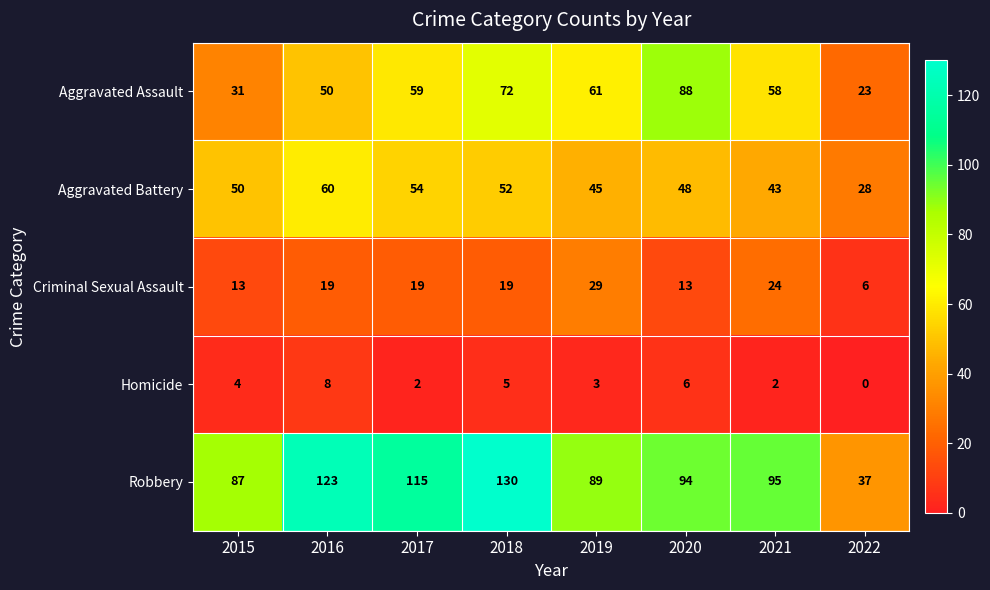

Which label corresponds to the largest value in the chart?

2018